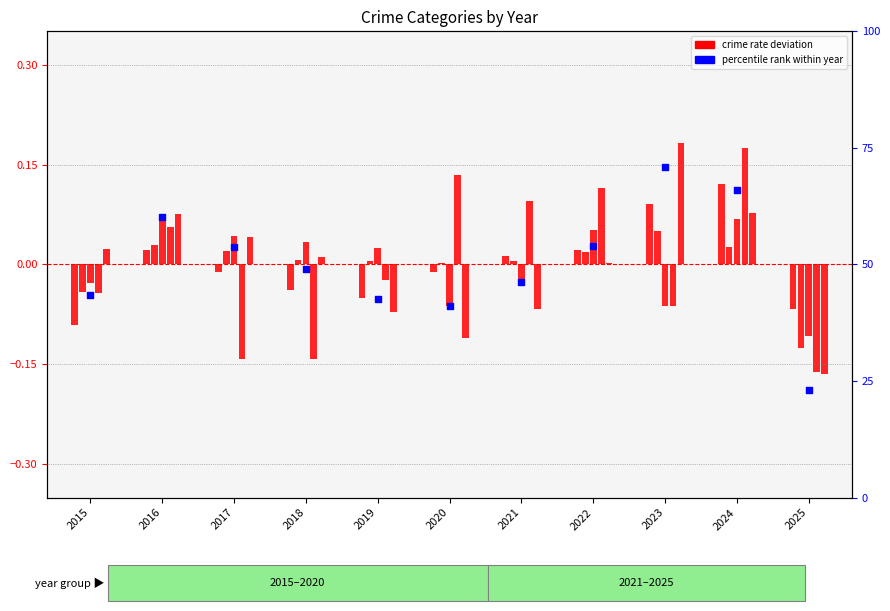

Between 2020 and 2022, which is larger?

2022